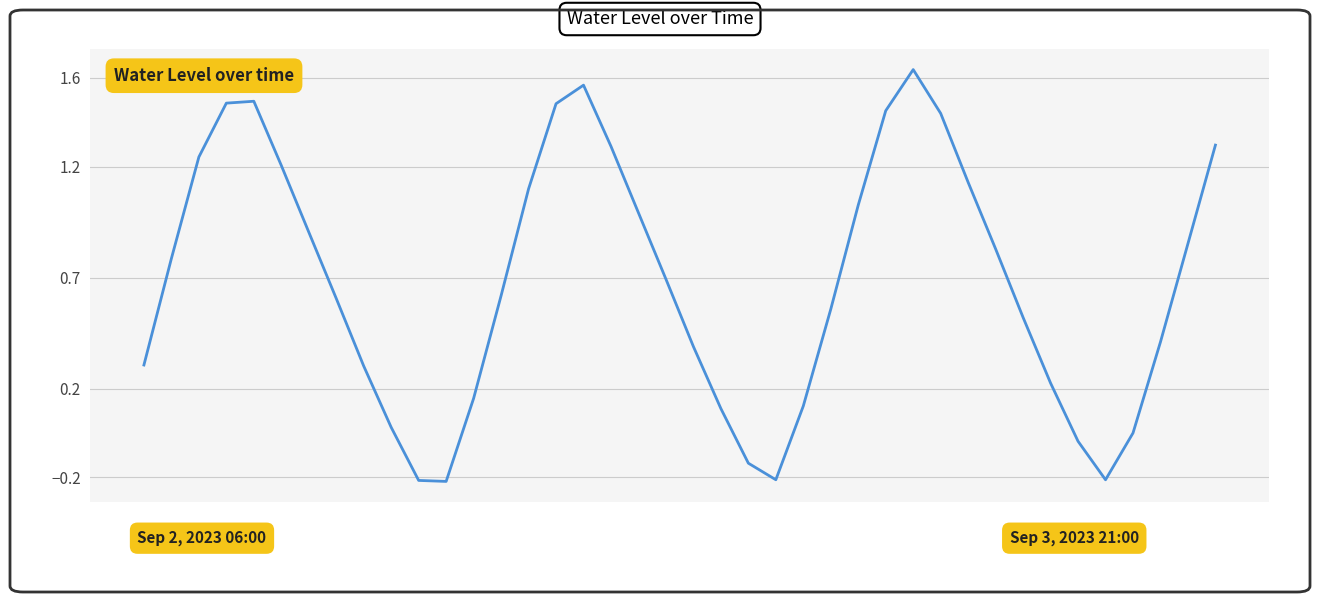

What is the difference between the maximum and minimum values?

1.9